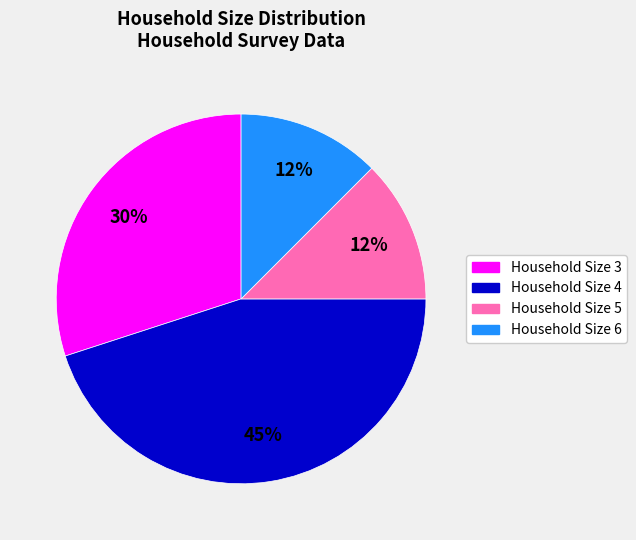

How many slices are in this pie chart?

4